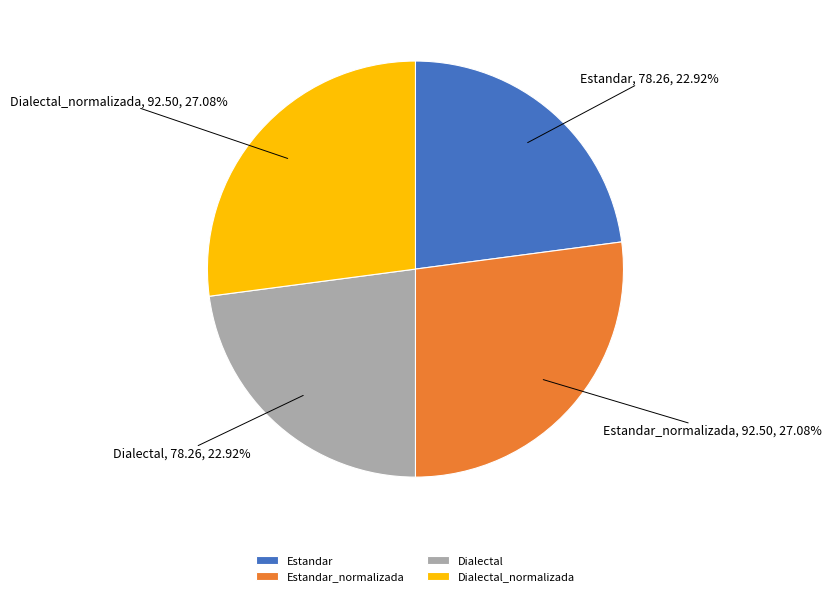

How many slices are in this pie chart?

4